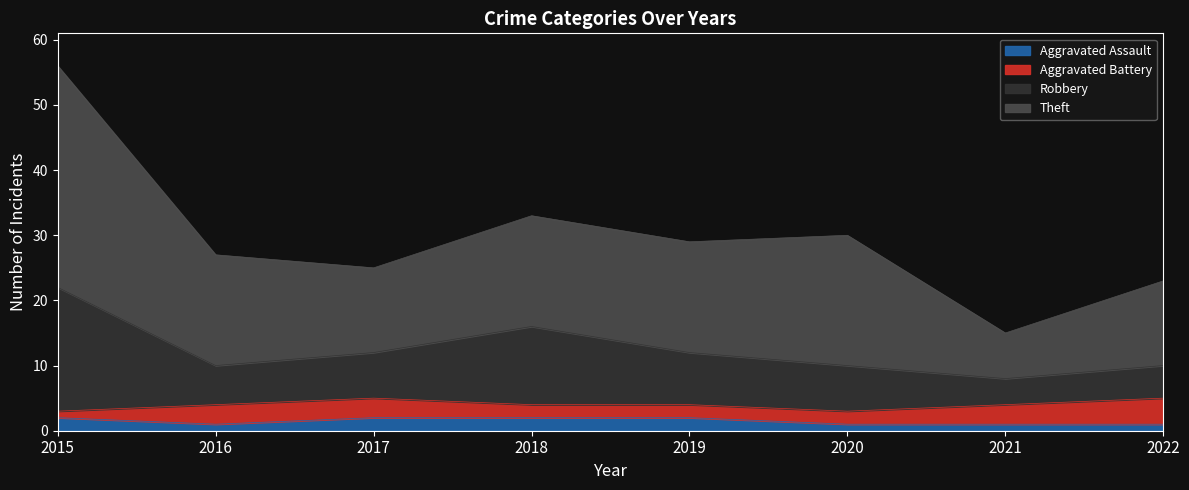

What is the total value across all series at 2017?

25